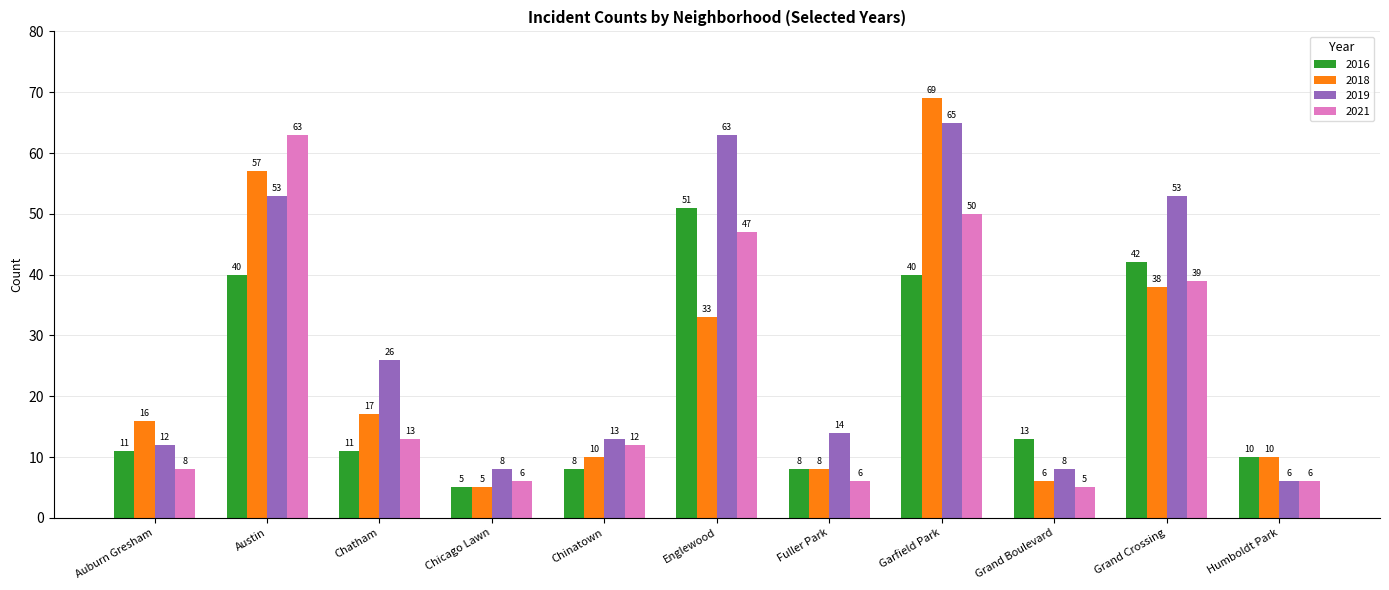

What value does the 2016 series have at Chicago Lawn?

5